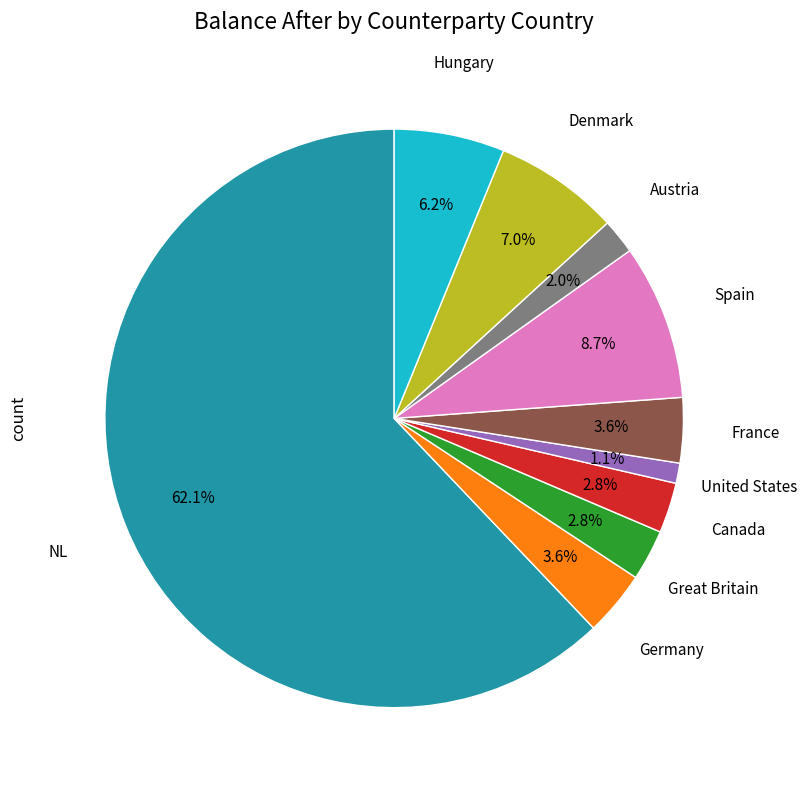

Which slice is the largest?

NL